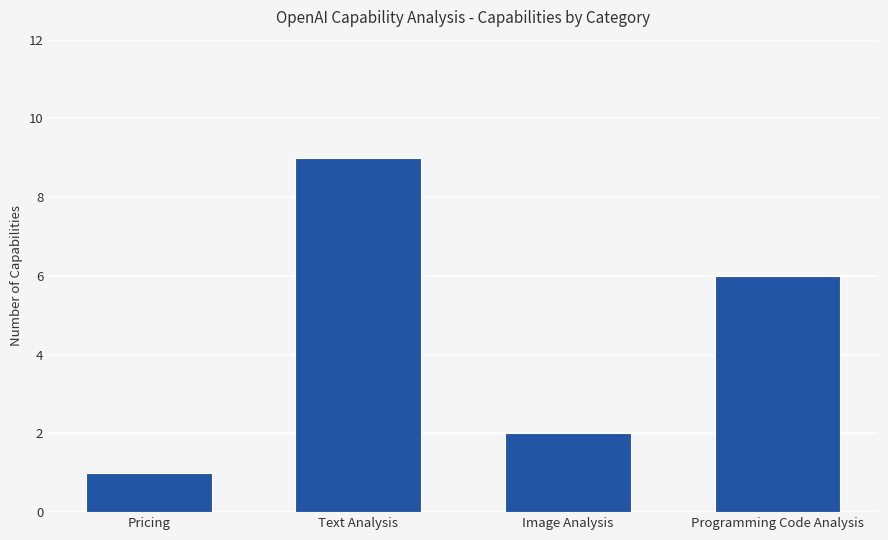

List the labels in order of value, smallest first.

Pricing, Image Analysis, Programming Code Analysis, Text Analysis